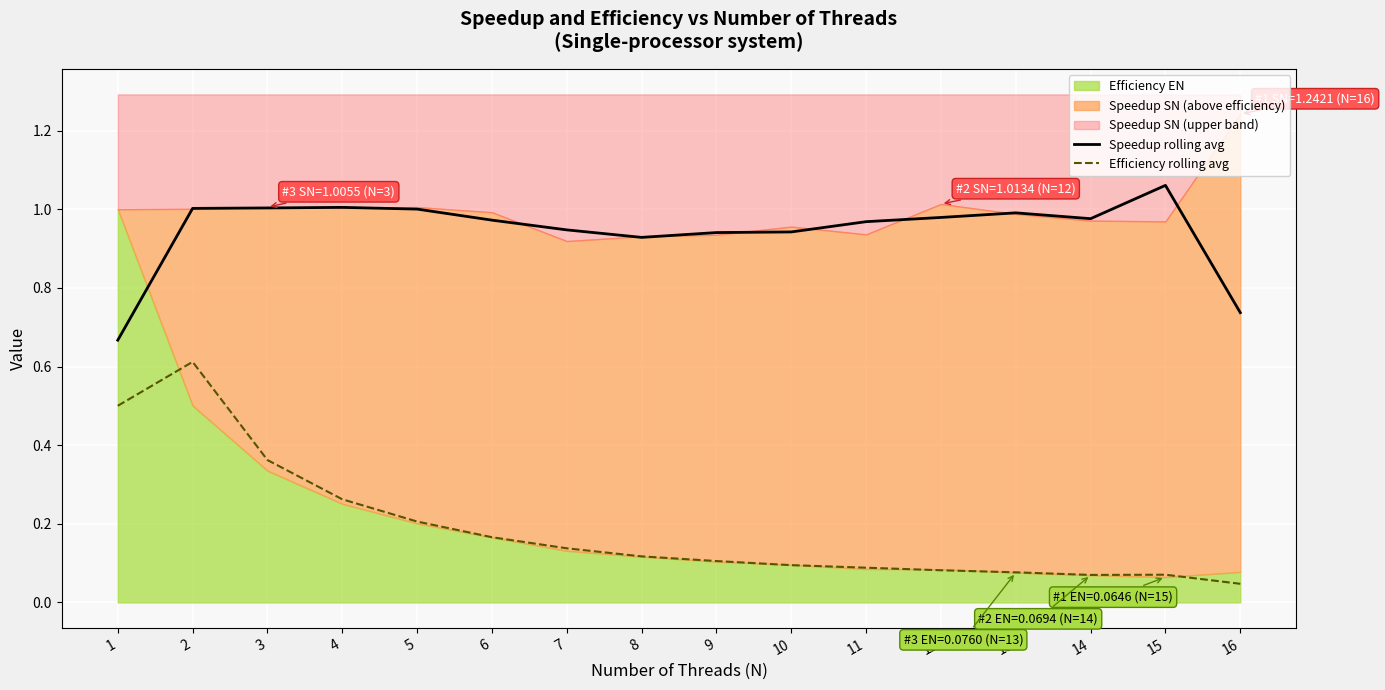

What is the total value across all series at 1?

1.2